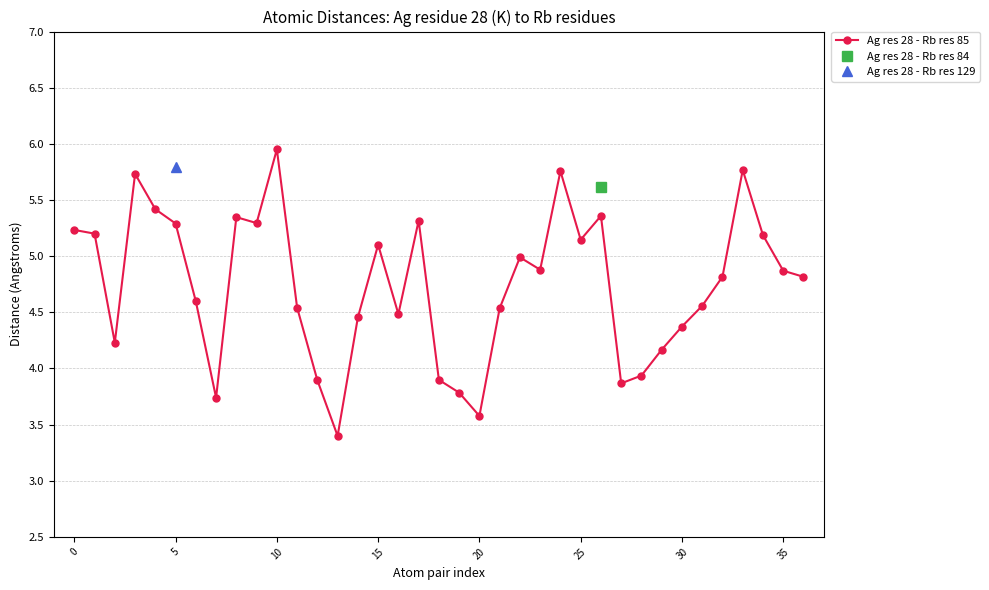

At which category does the chart reach its minimum across all series?

13